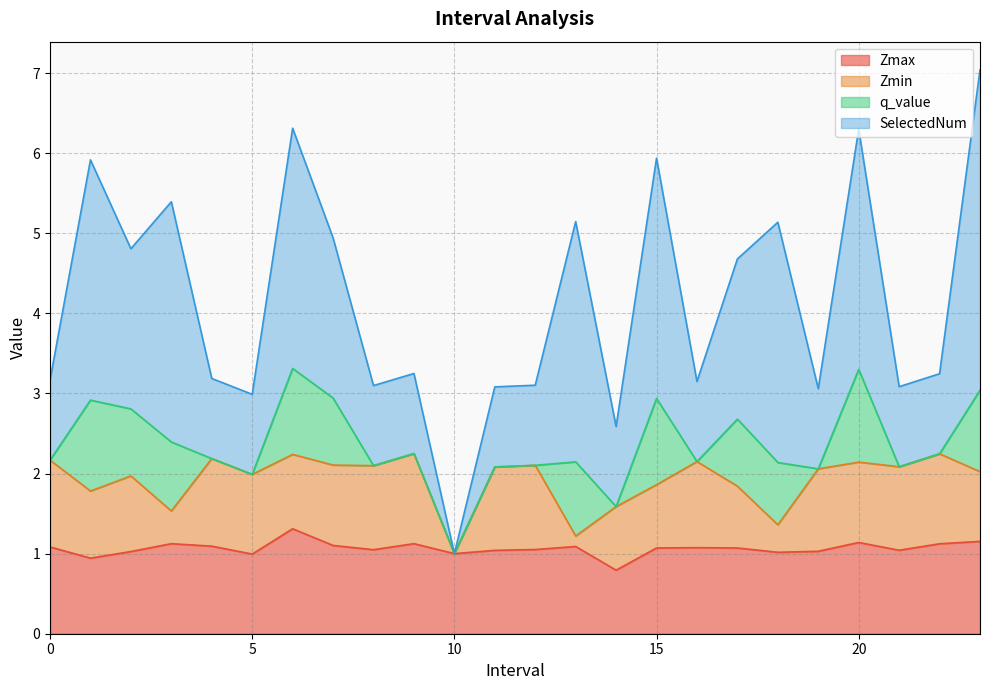

What is the total value across all series at 23.0?

7.0